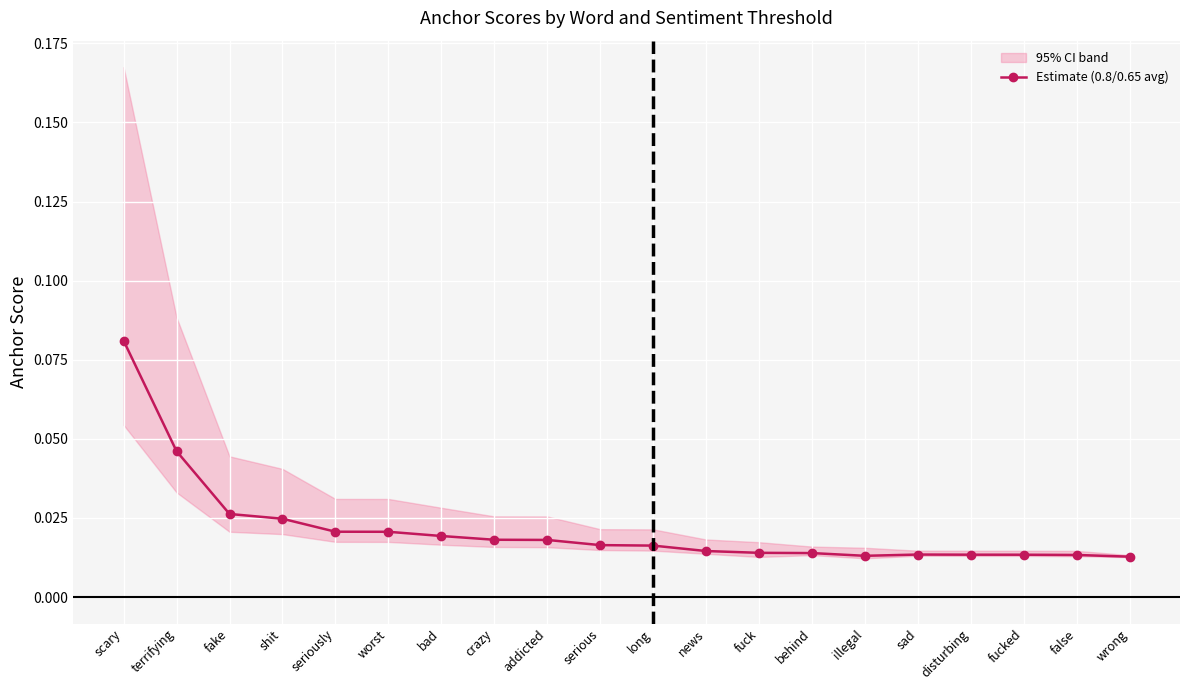

List the labels in order of value, smallest first.

wrong, illegal, false, fucked, disturbing, sad, behind, fuck, news, long, serious, addicted, crazy, bad, worst, seriously, shit, fake, terrifying, scary